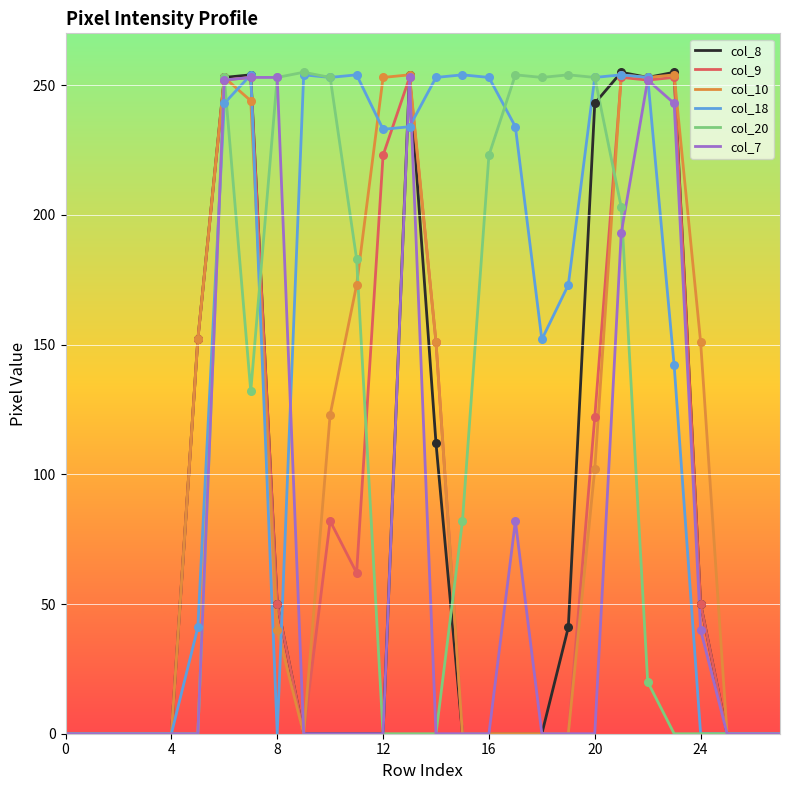

Which series has the largest total across all categories?

col_18